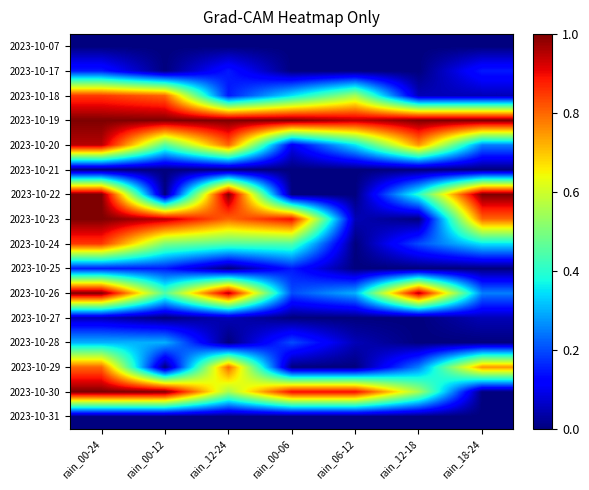

At which category is the sum across all series the highest?

rain_00-24